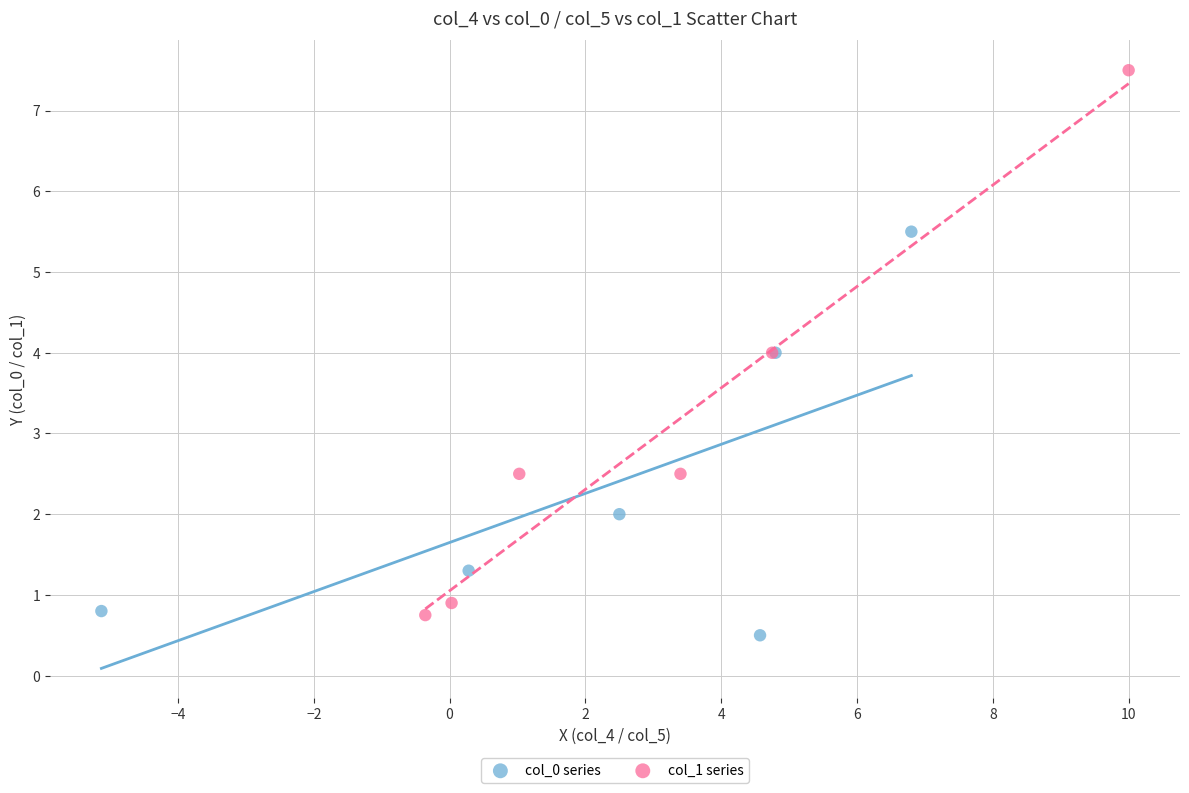

Which series has the widest spread of Y values?

col_1 series